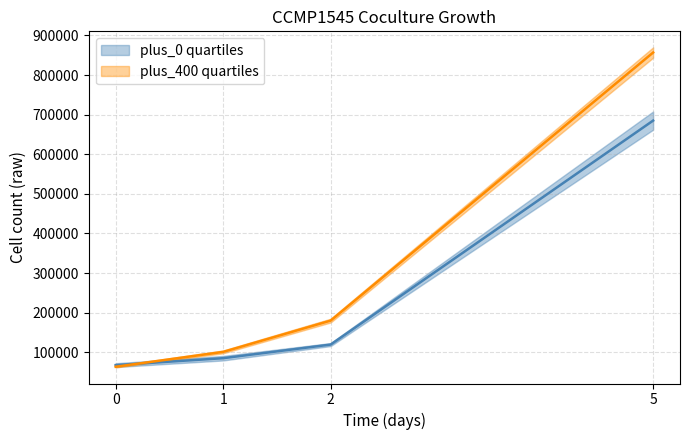

Reading left to right, extract all data points from this chart.

plus_0 rep1: 0=67590.7	1=85116.9	2=119488.8	5=685035.2
plus_0 rep2: 0=63501.5	1=101008.0	2=180012.6	5=856893.7